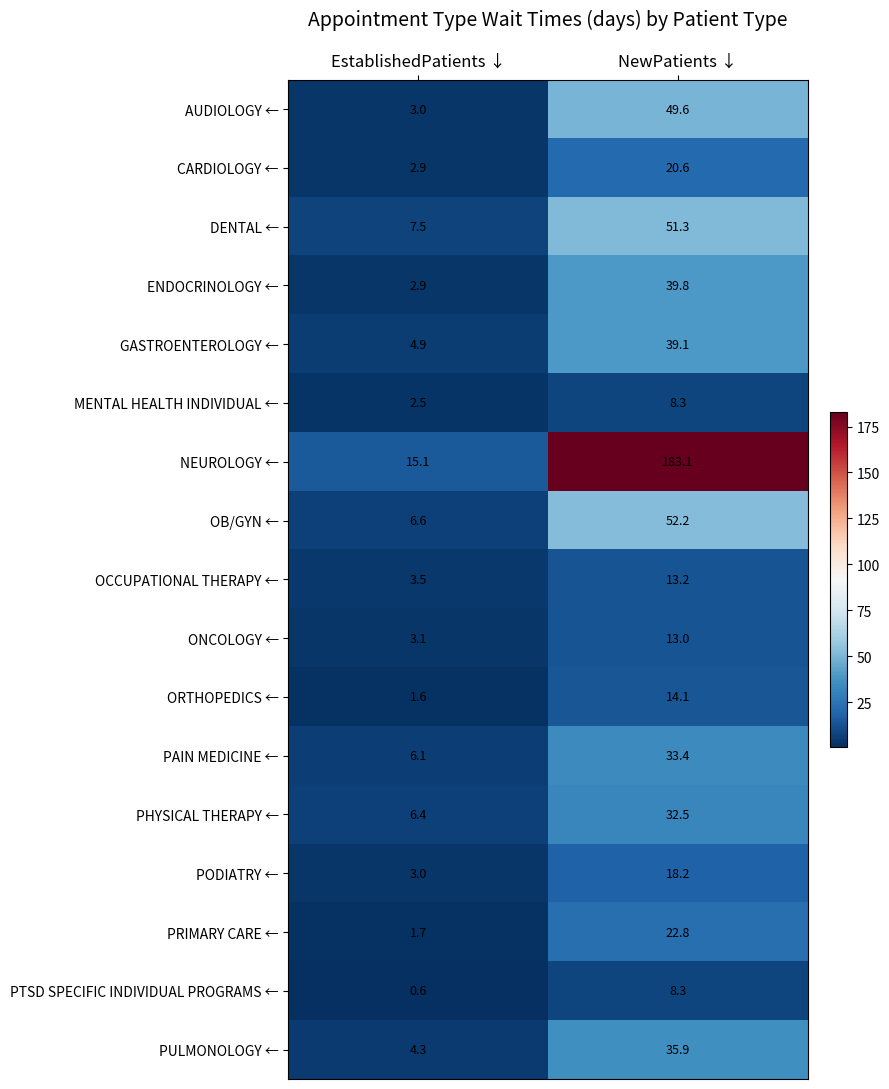

Which series has the widest spread of values?

NEUROLOGY ←